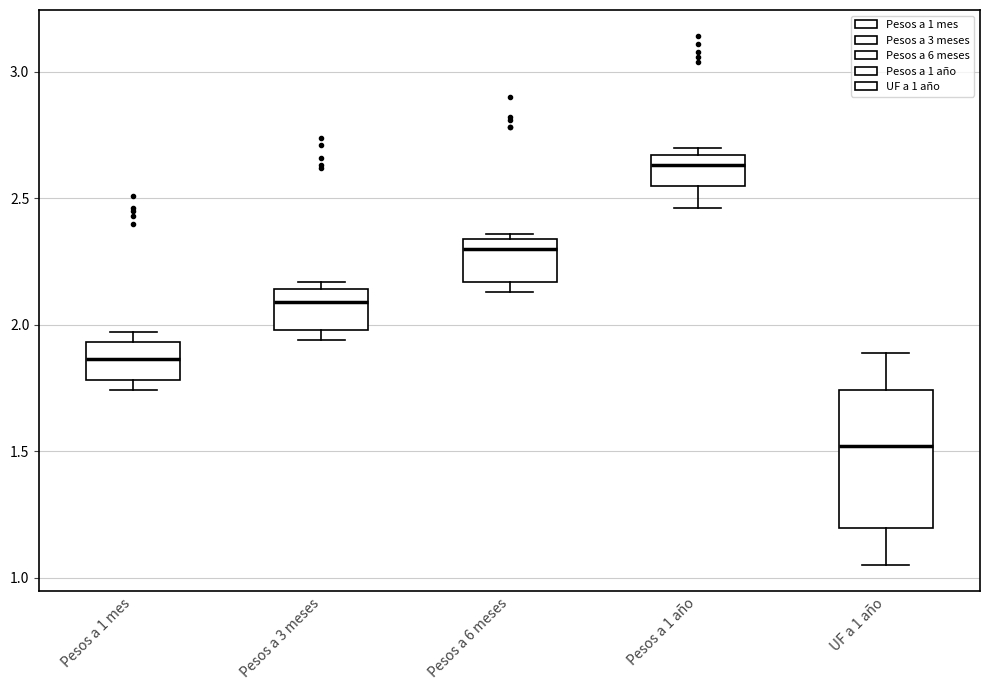

Which box has the lowest median line?

UF a 1 año